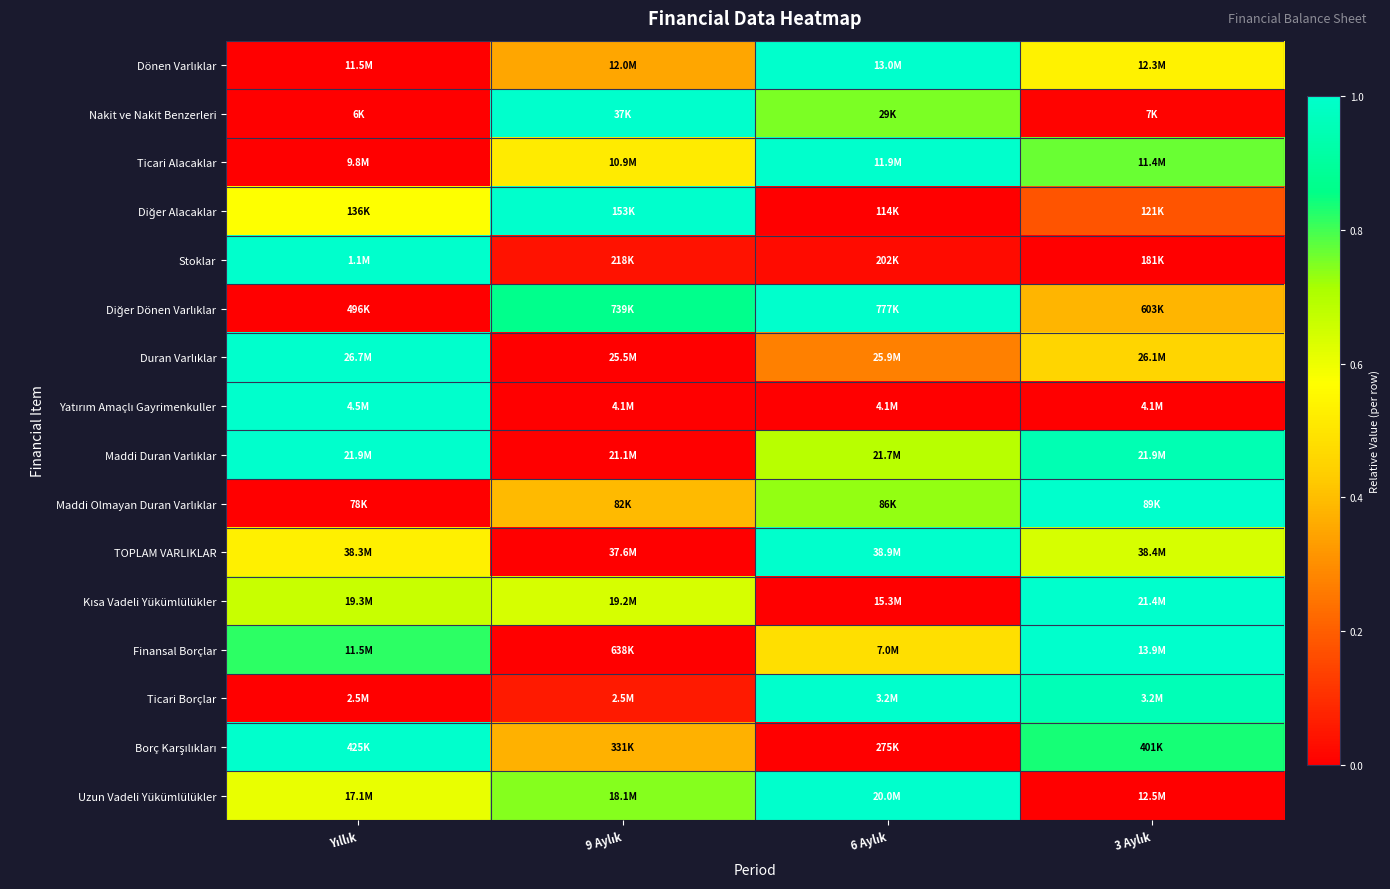

How many series are shown in this chart?

16